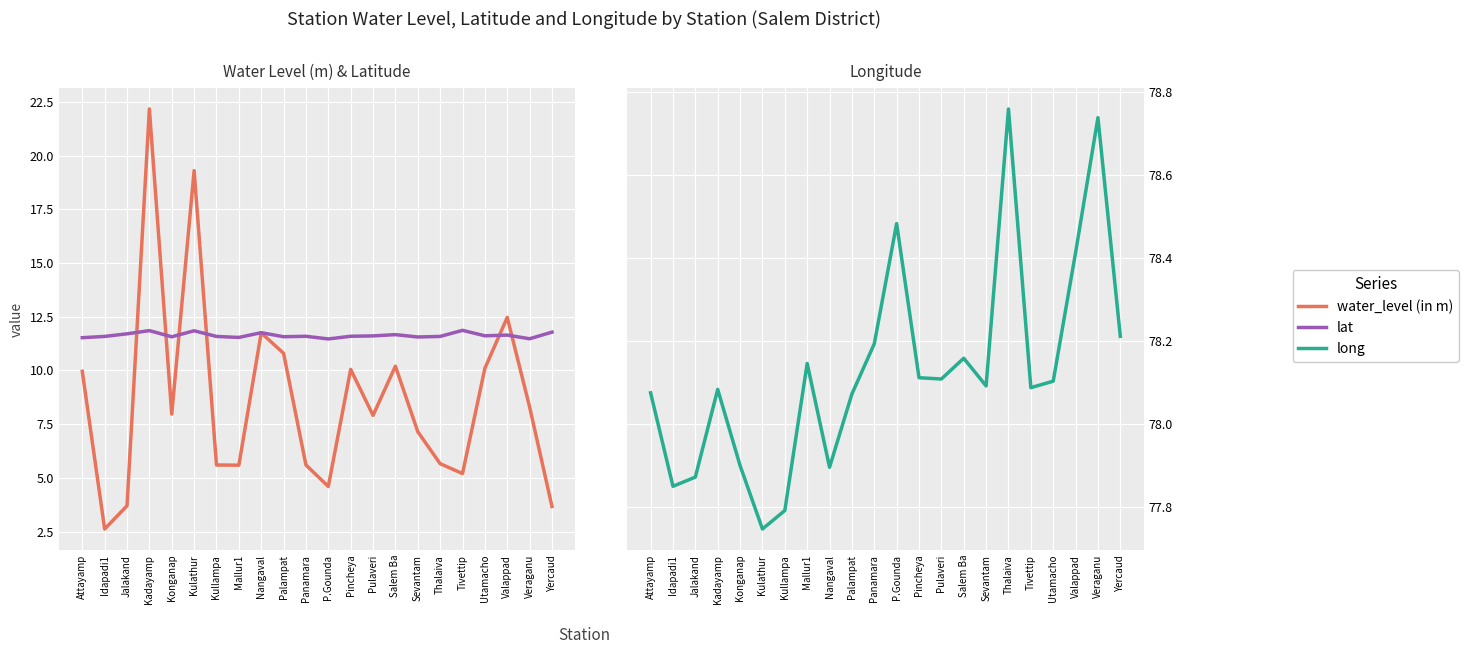

Which label corresponds to the largest value in the chart?

Thalaiva